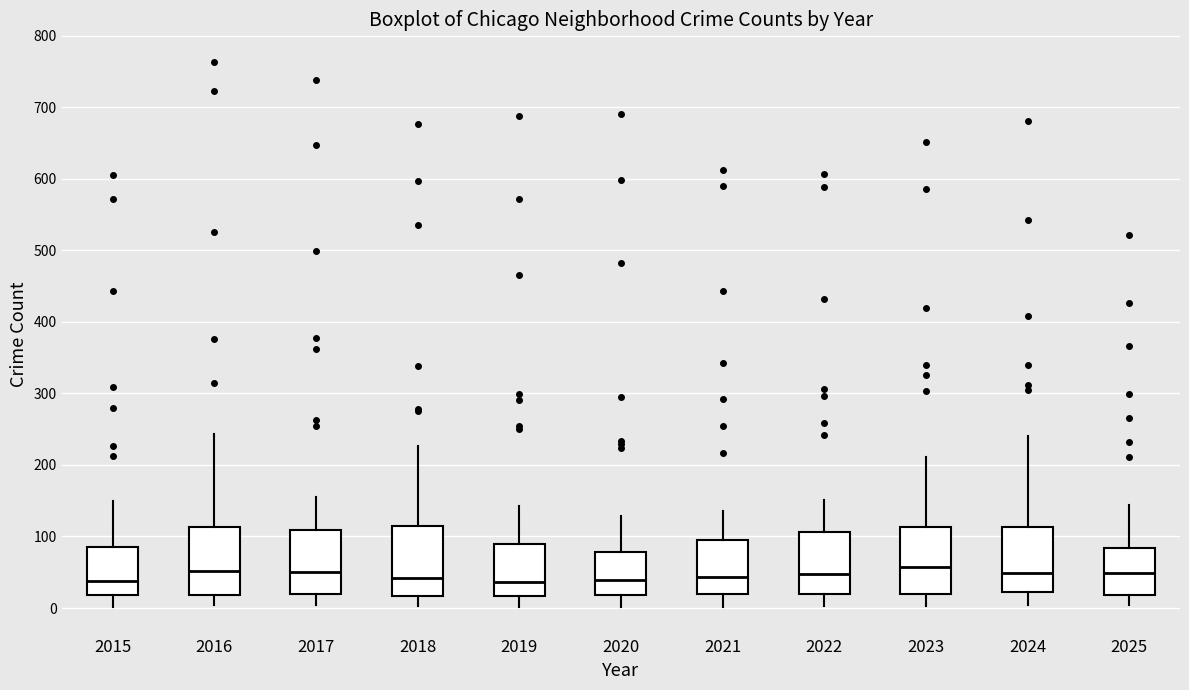

Where does the lower whisker of the box at x = 2020 end on the y-axis? The values are not printed on the chart, so give them approximately, as read against the axis.

0